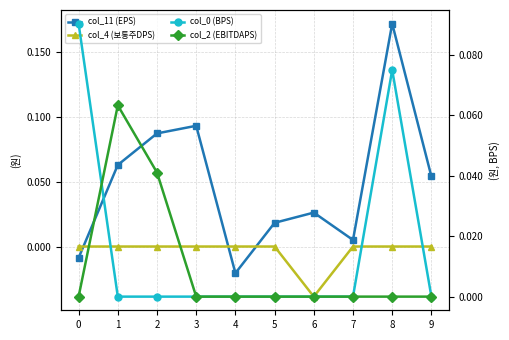

Count the col_0 (BPS) values in the range 0 to 1.

10